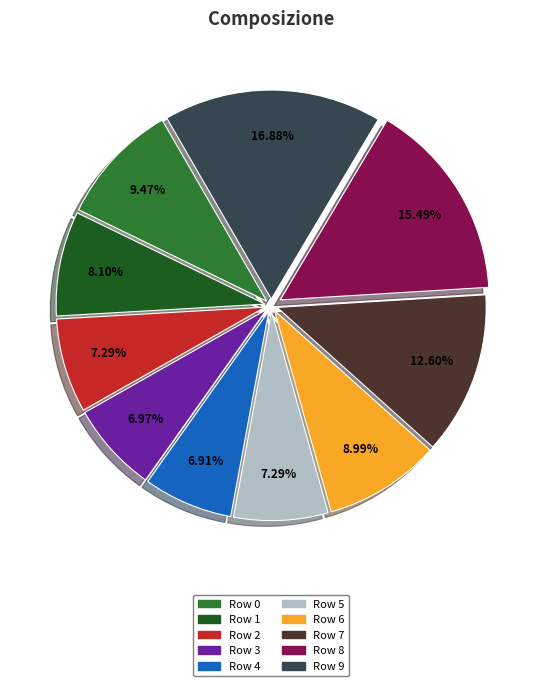

Is it true that Row 0 is 9% of the pie?

True